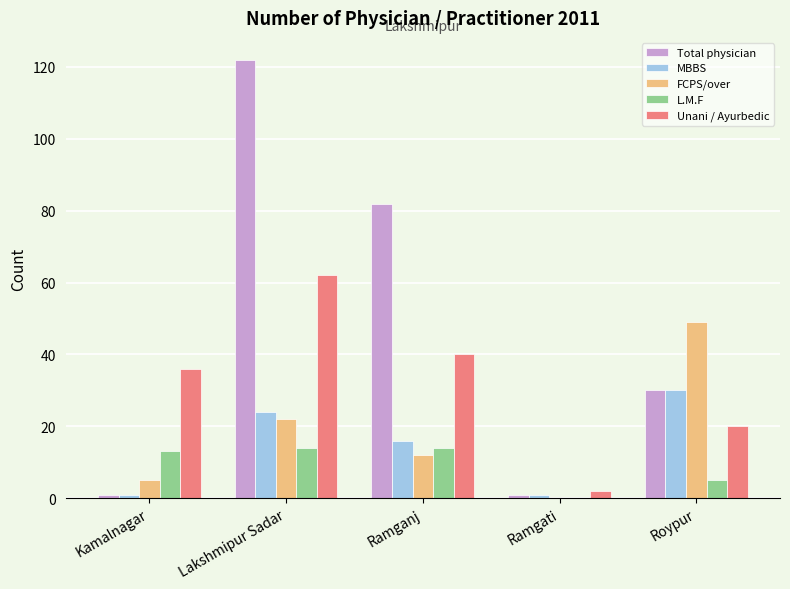

How many categories are shown in the chart?

5